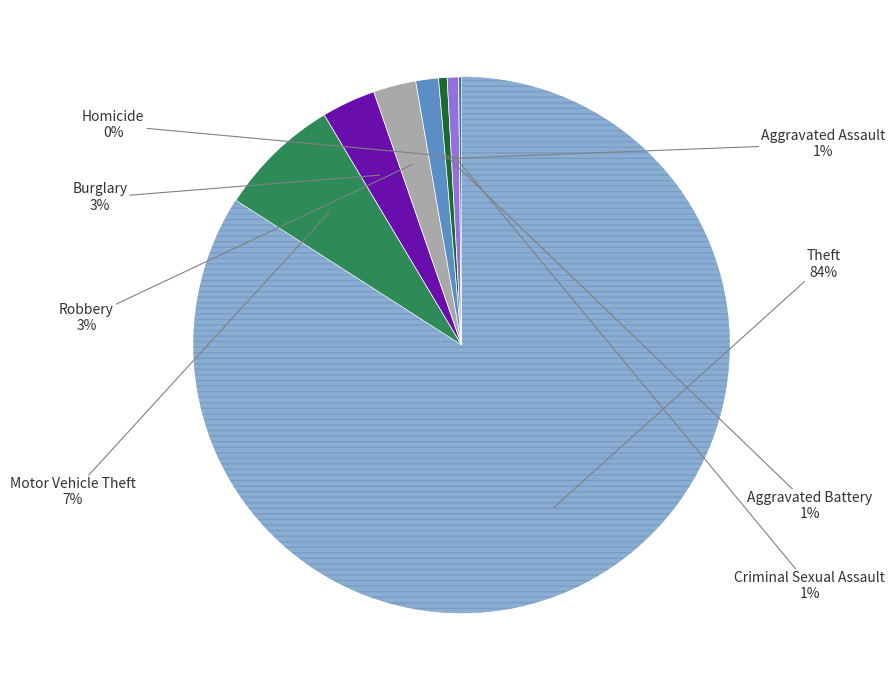

Does any single category account for the majority?

Yes